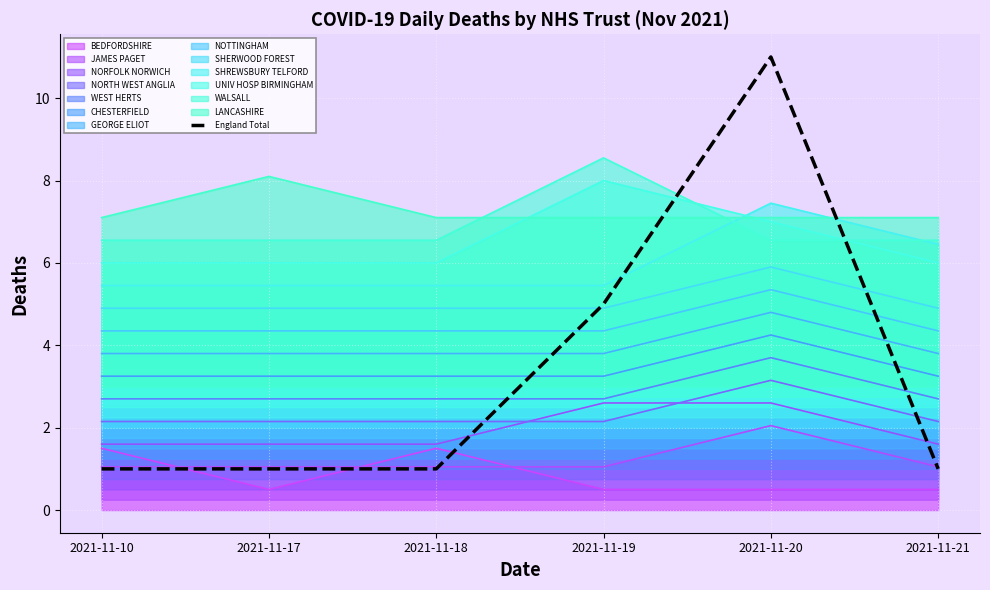

Reading left to right, what are all the values shown in this chart?

1	1	1	5	11	1